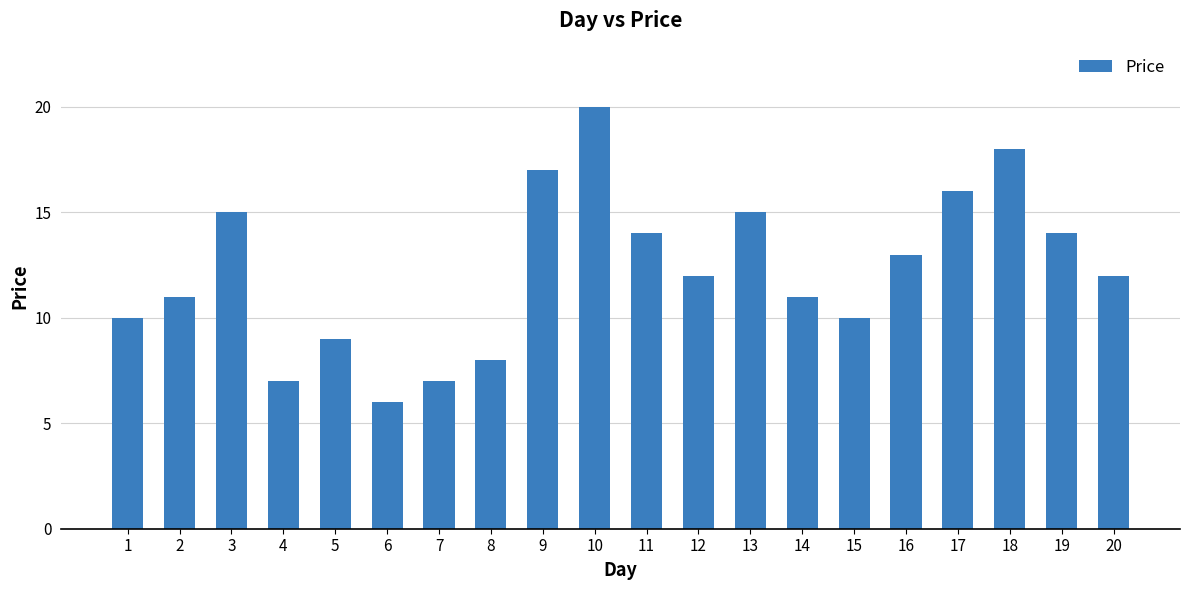

Which category has the highest value across all series?

10